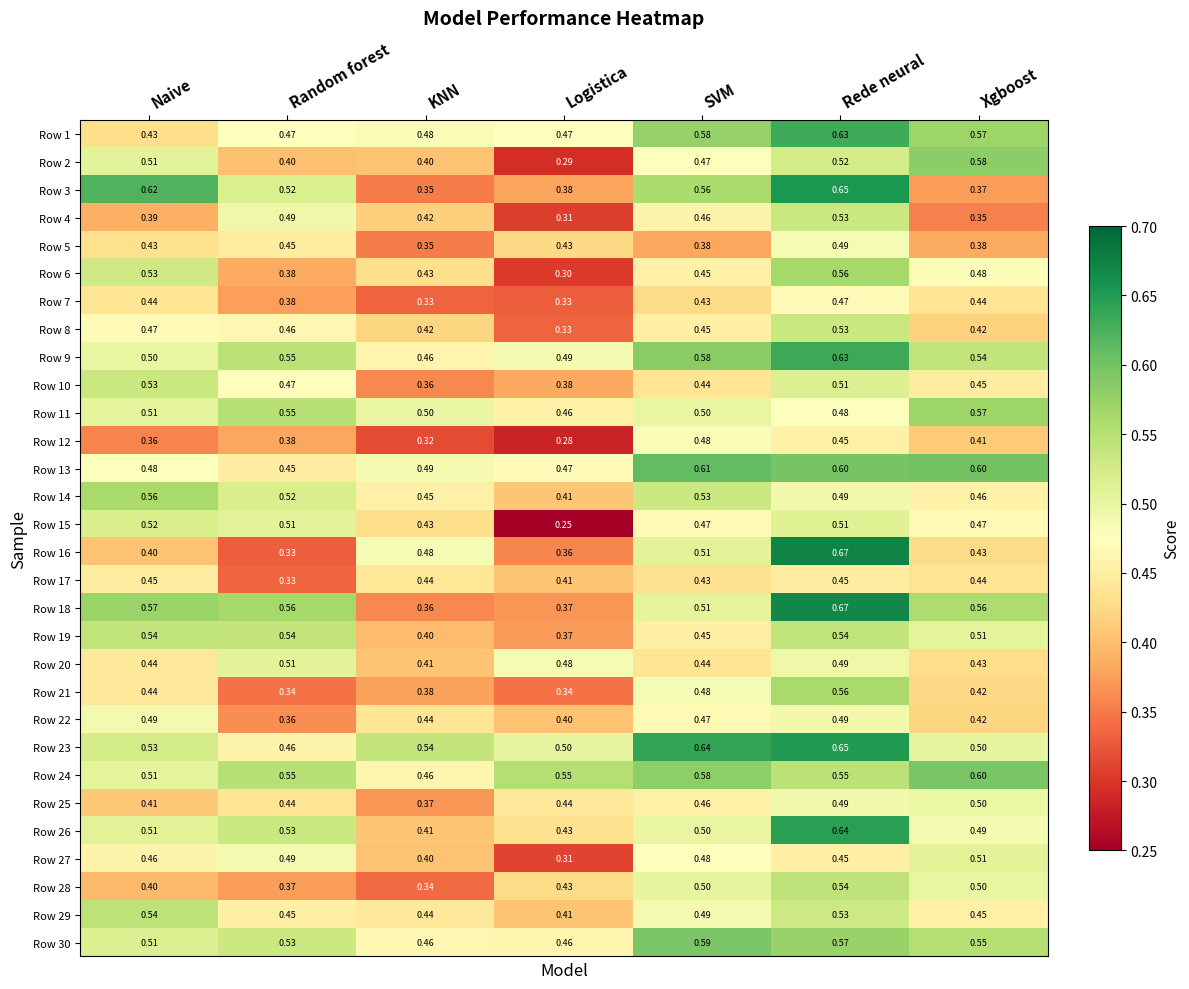

Is the value of Row 16 at SVM greater than the value of Row 15 at Naive?

No